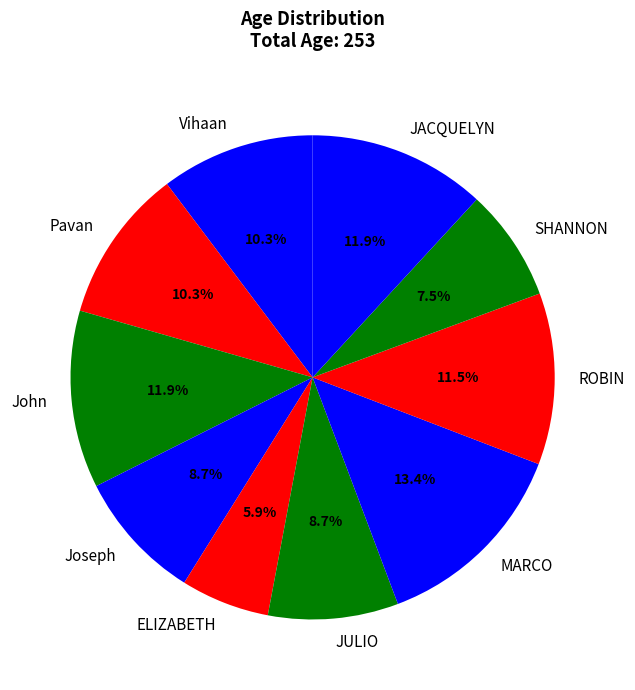

Does John account for over 50% of the chart?

No